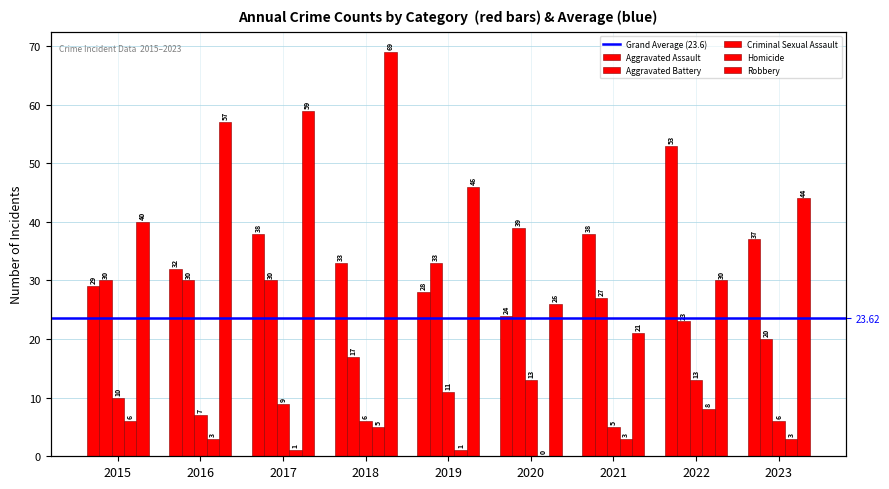

How many Aggravated Battery values are between 23 and 30?

5